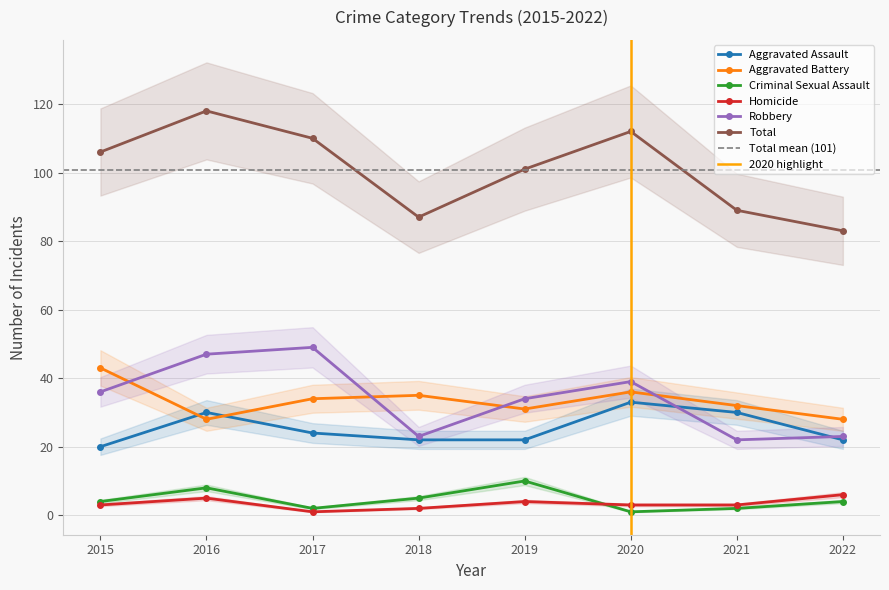

Which series has the largest range (max minus min)?

Total